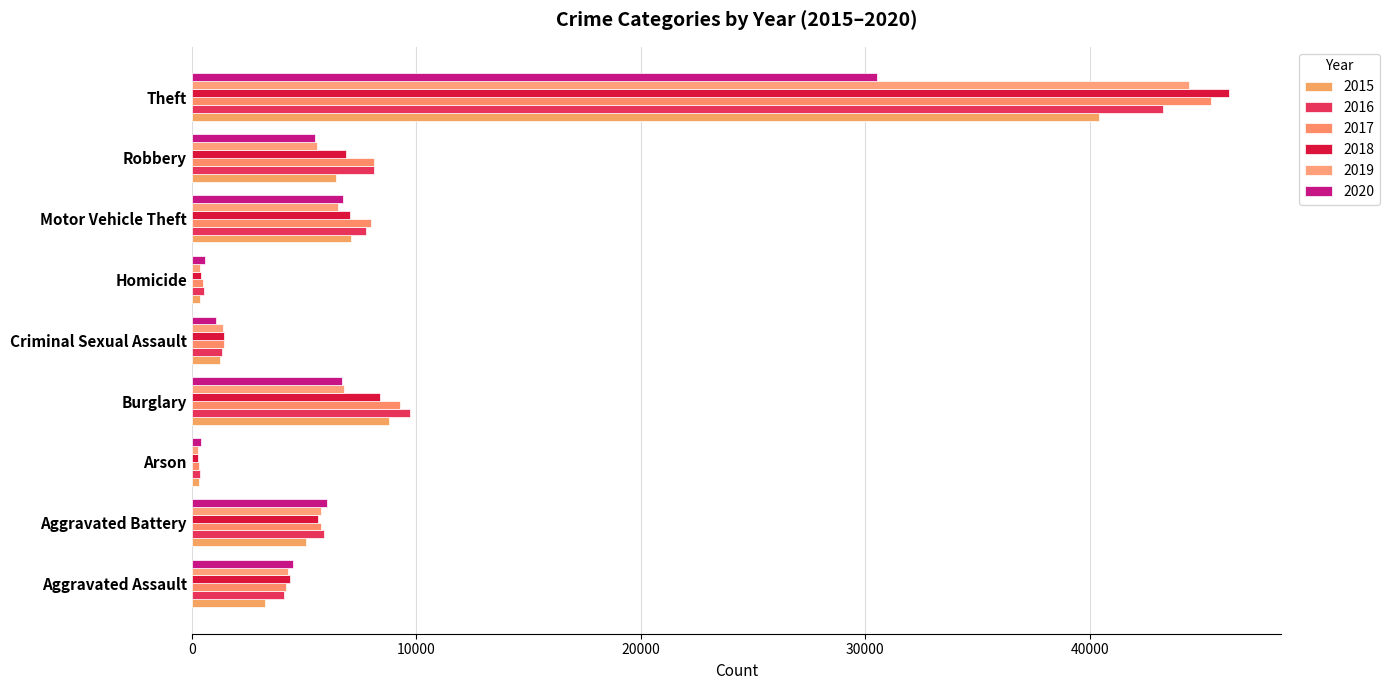

What is the greatest value displayed?

46208